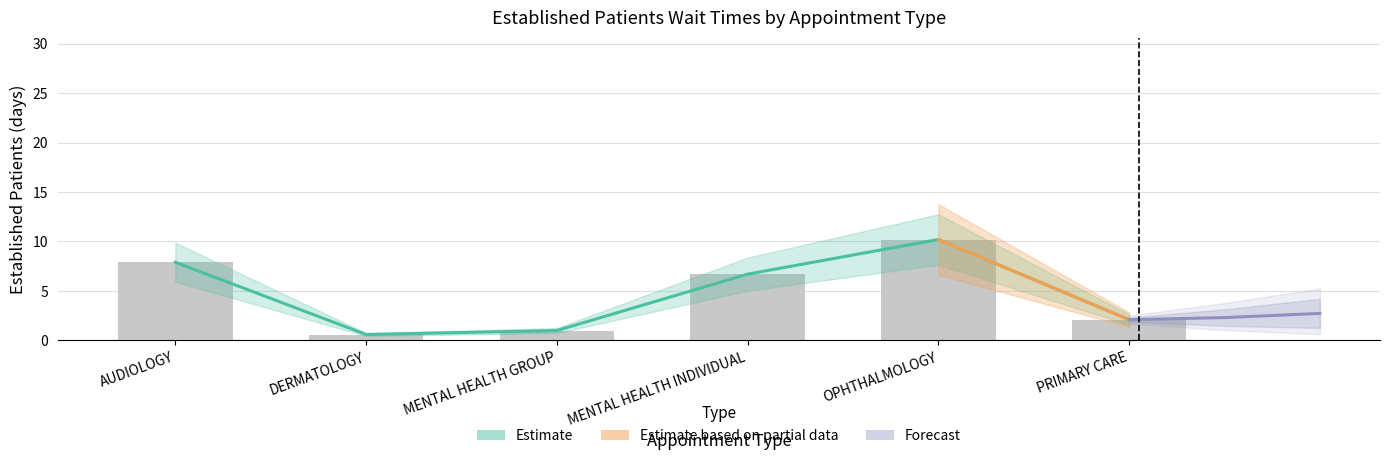

Does the chart contain any negative values?

No